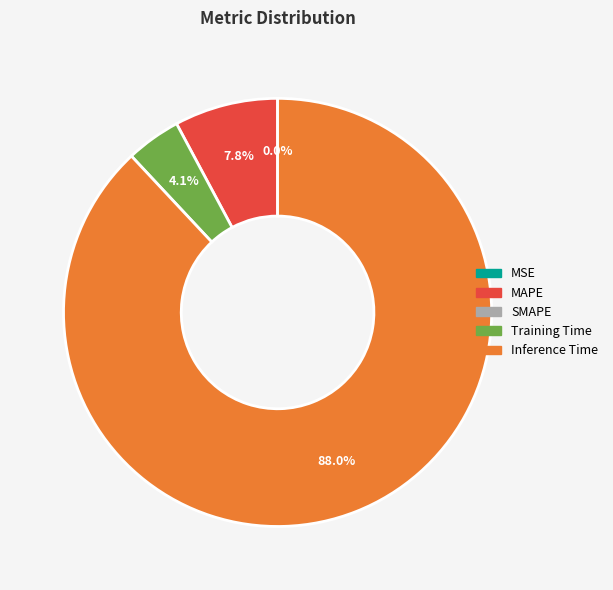

Is there a majority slice in this chart?

Yes